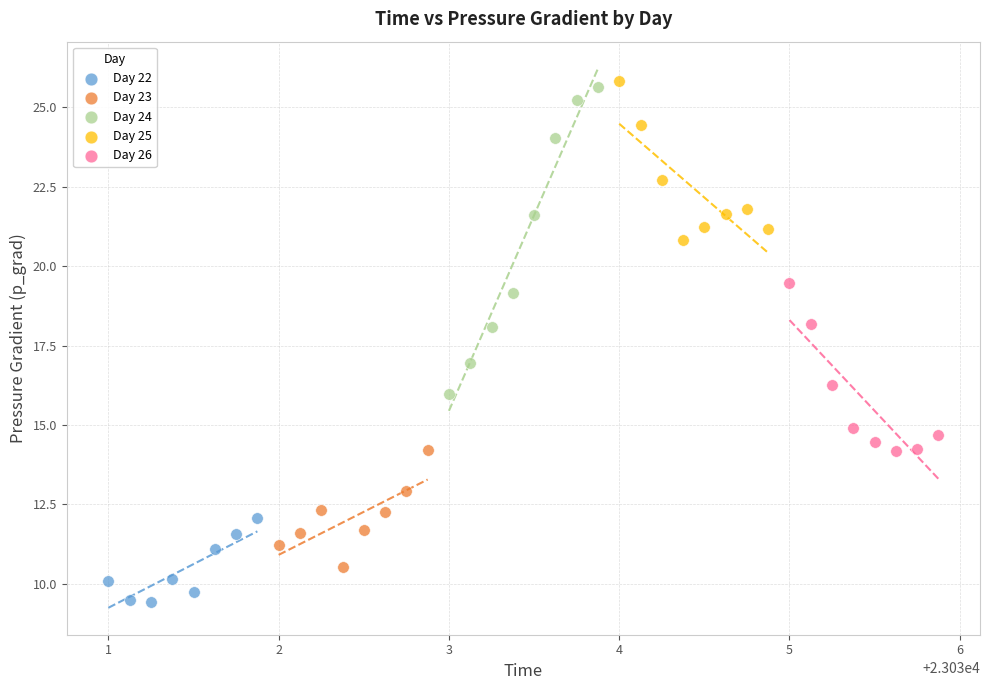

Which series has the widest spread of Y values?

Day 24